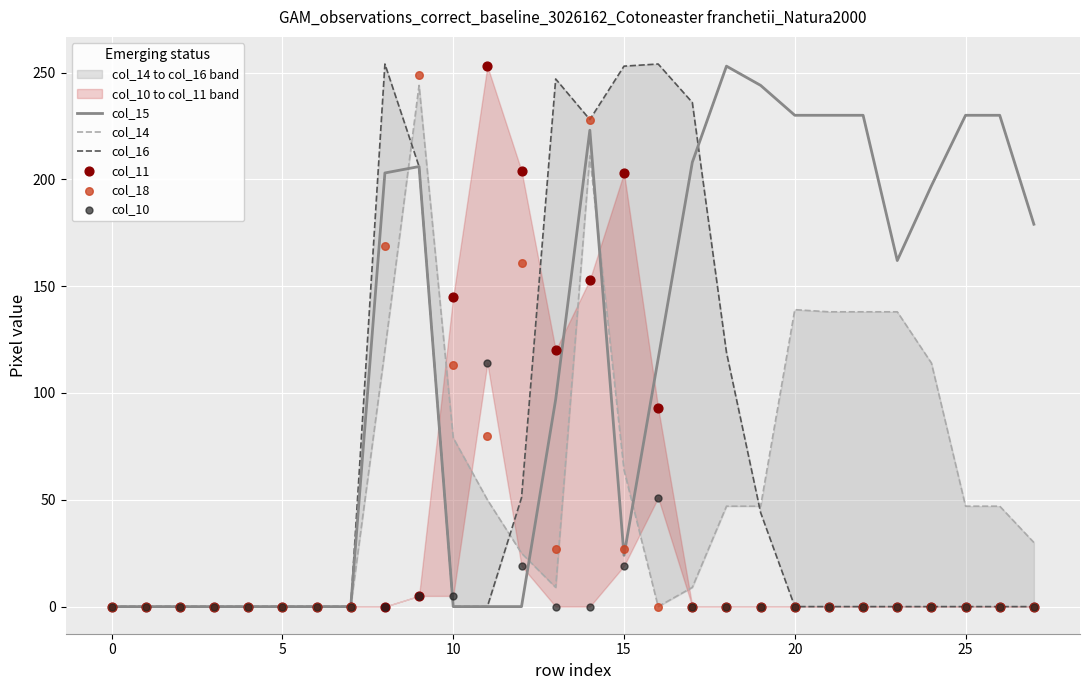

What is the total value across all series at 19?

335